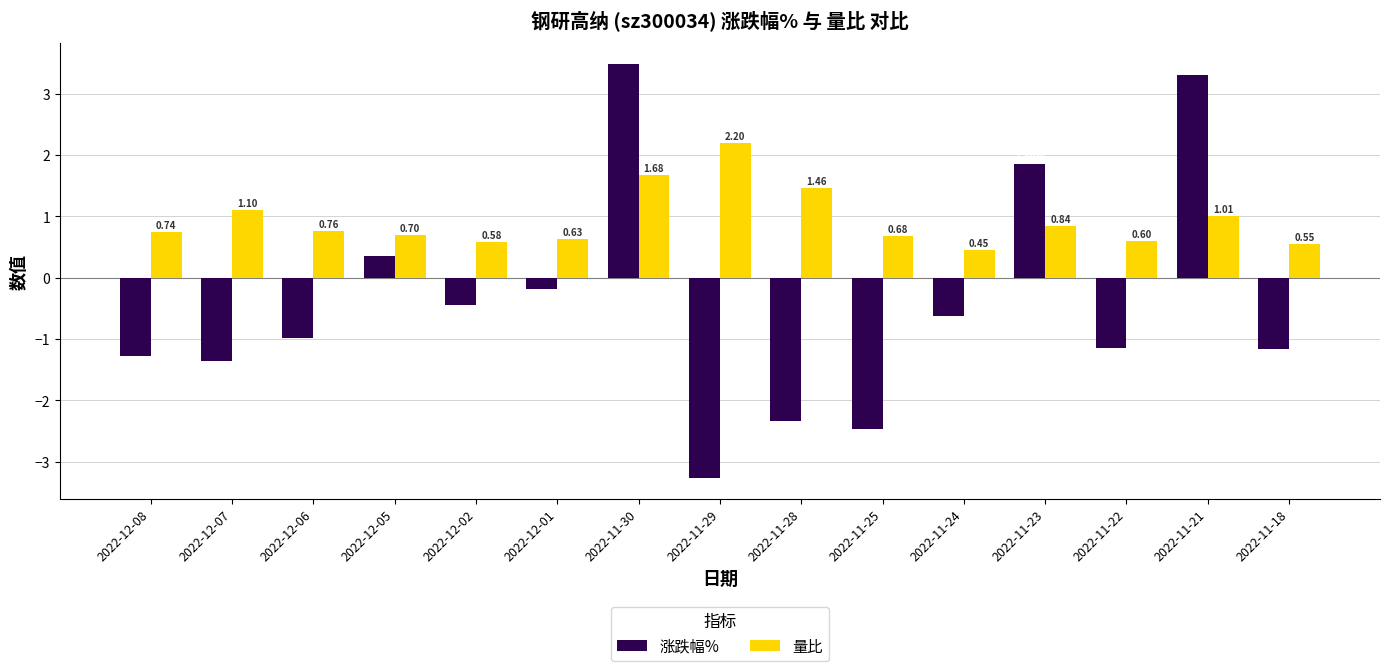

Which series has the largest range (max minus min)?

涨跌幅%